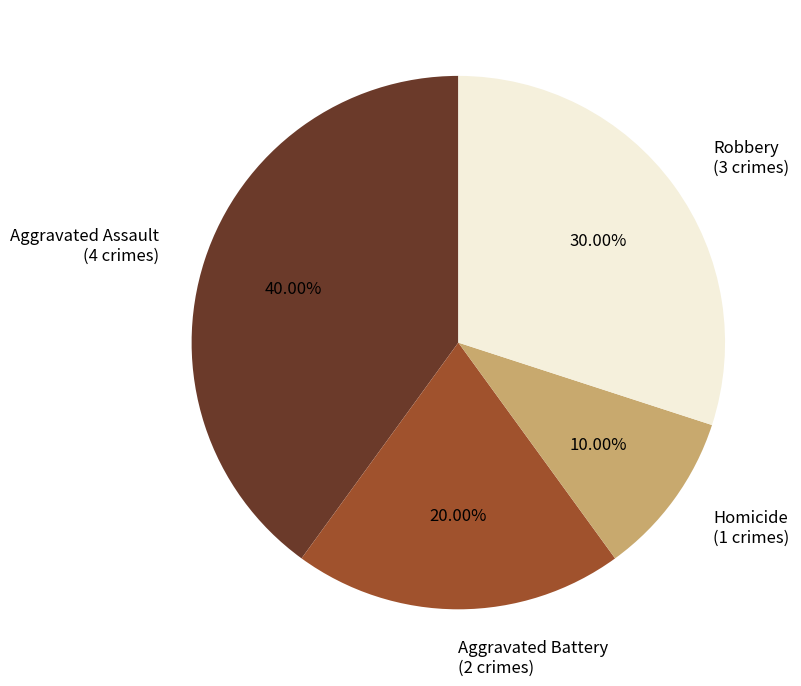

To the nearest percent, what is the combined percentage of Robbery and Aggravated Assault?

70%